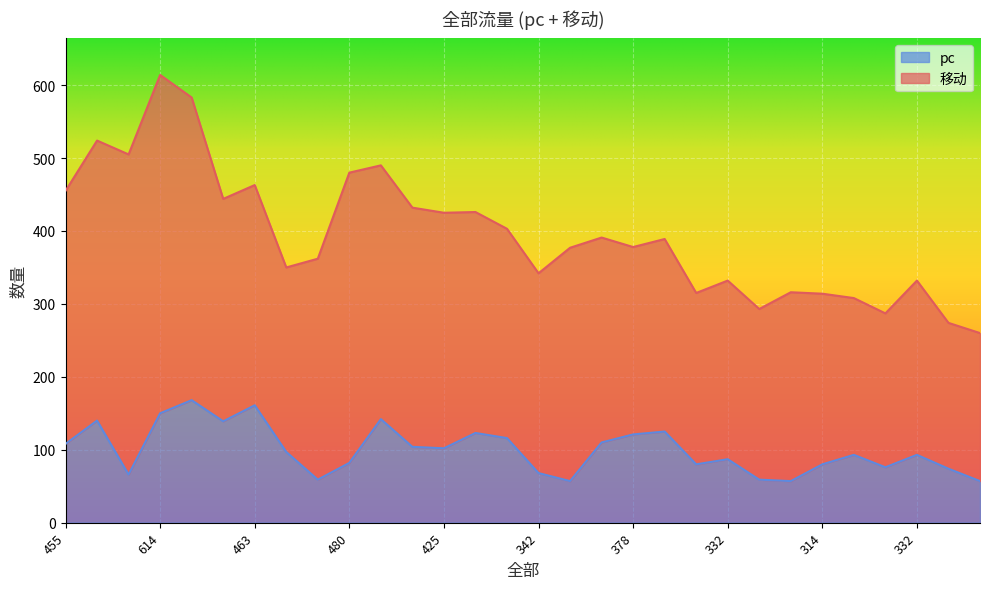

What is the label of the 19th point from the left?

378